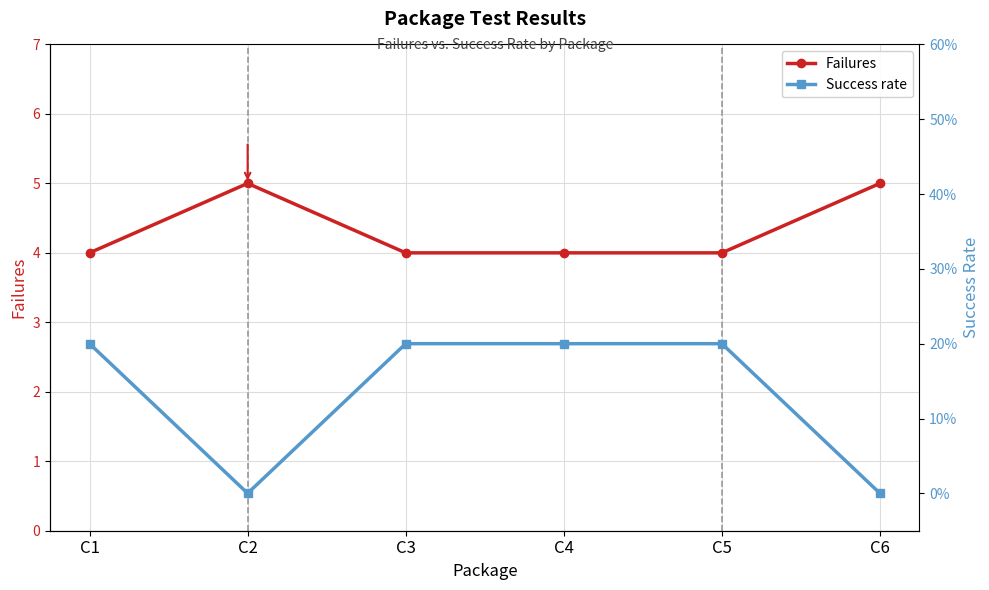

The Failures series shows 2.3 at C4. True or false?

False